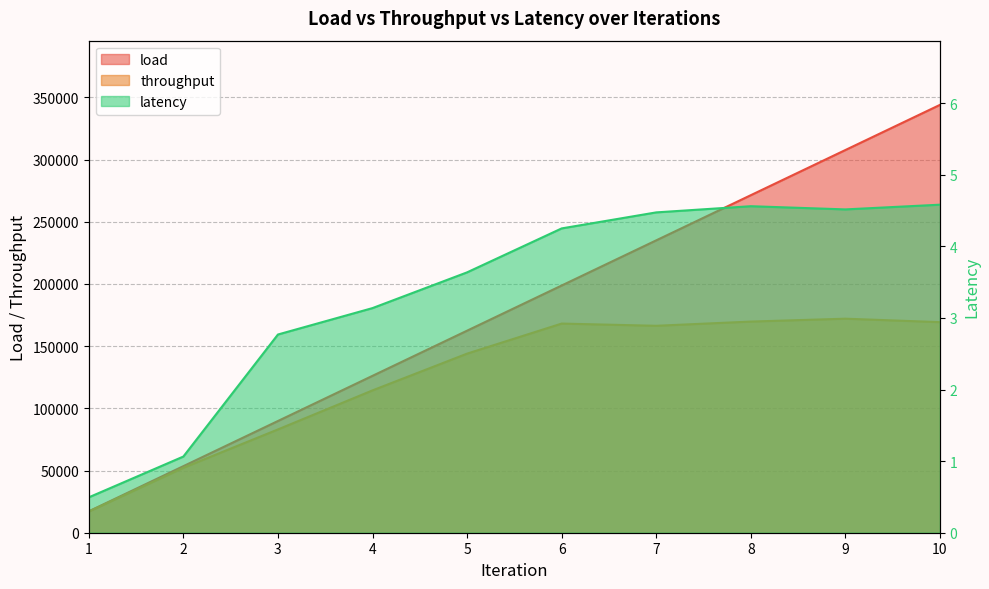

At which category is the sum across all series the highest?

10